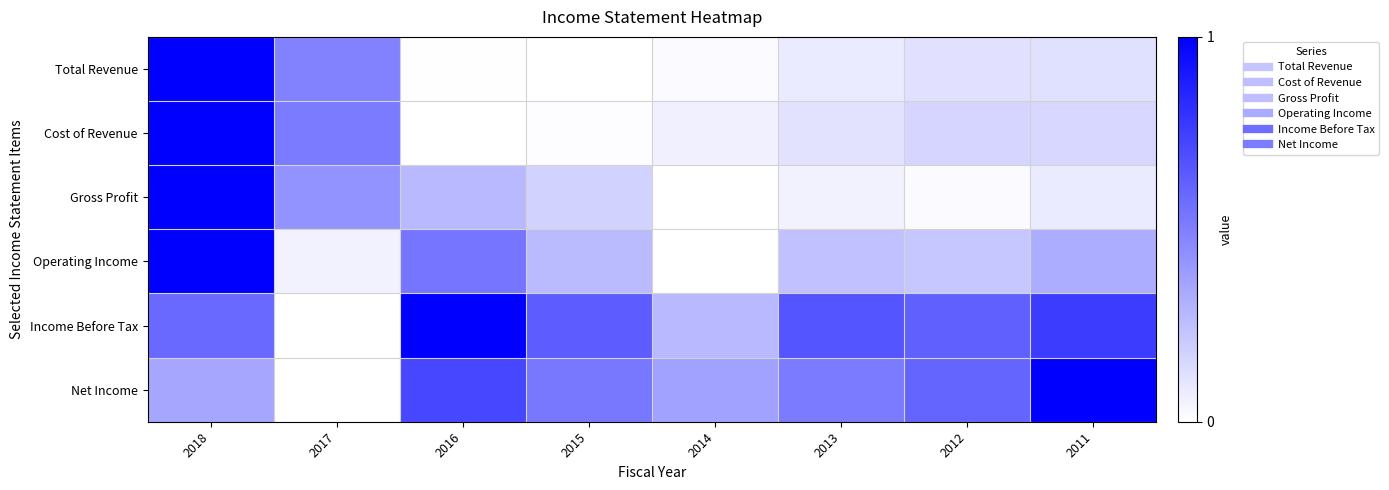

At which category is the sum across all series the highest?

2018